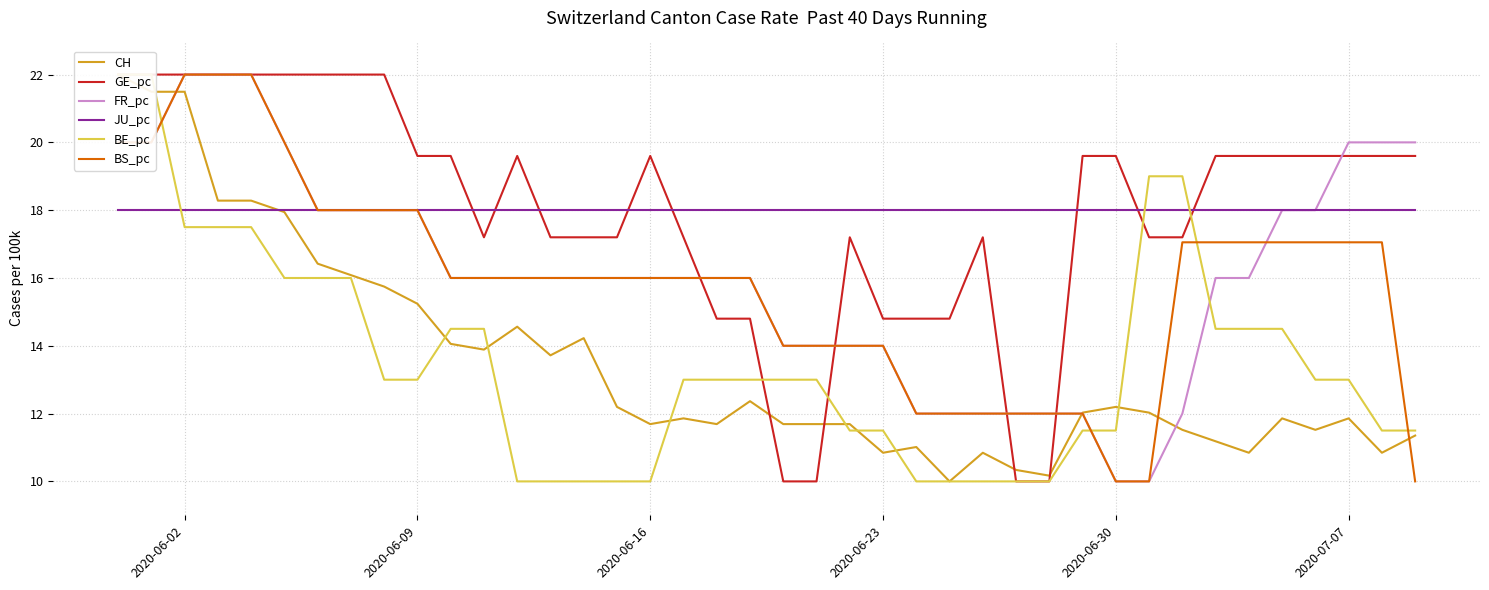

What is the minimum value for JU_pc?

18.0